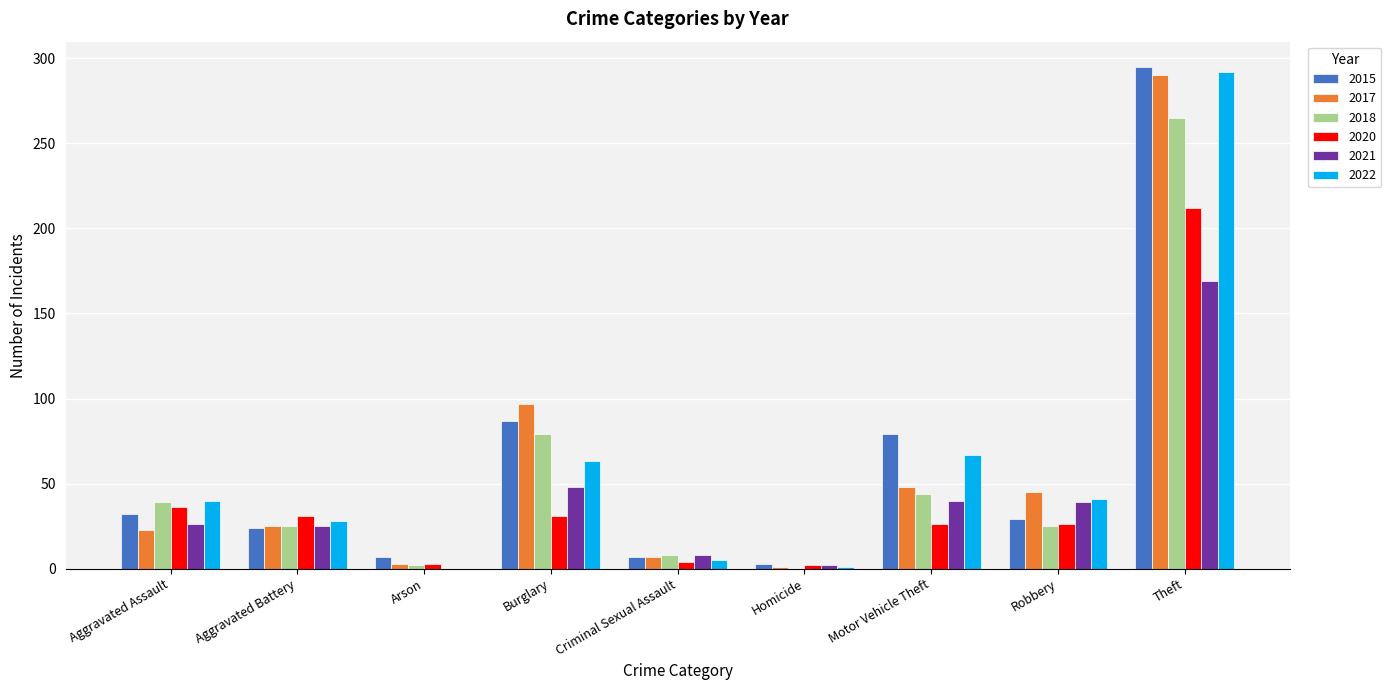

Count the number of categories in the chart.

9